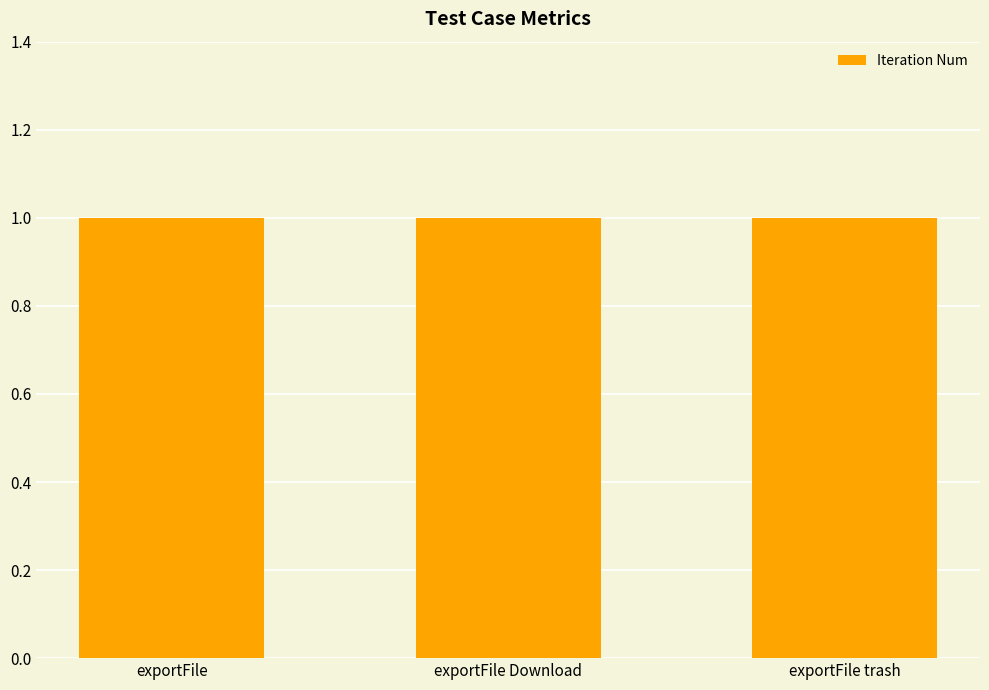

At which category is the sum across all series the highest?

exportFile